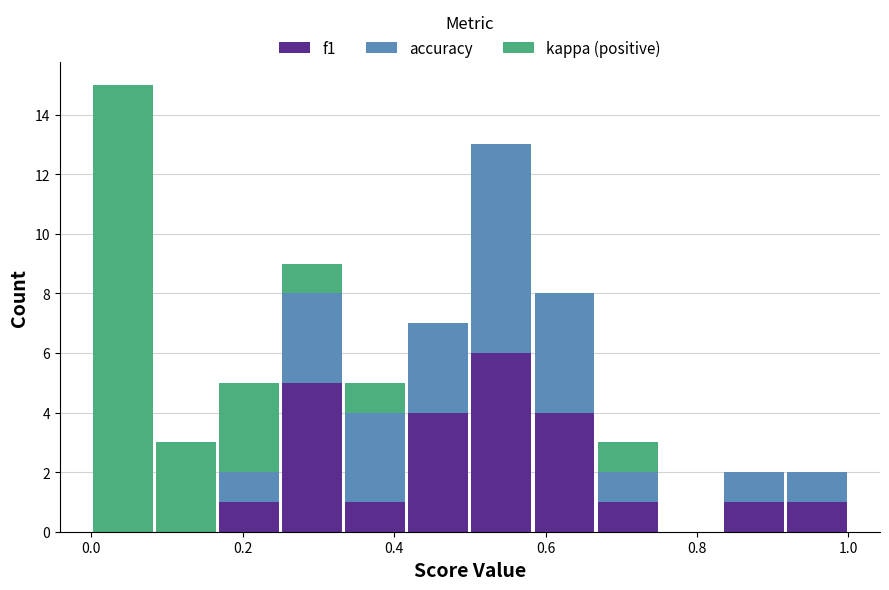

What is the total height of the stacked bar covering 0.66 to 0.76 on the x-axis? Neither the bar edges nor the heights are printed on the chart, so give them approximately, as read against the axes.

3